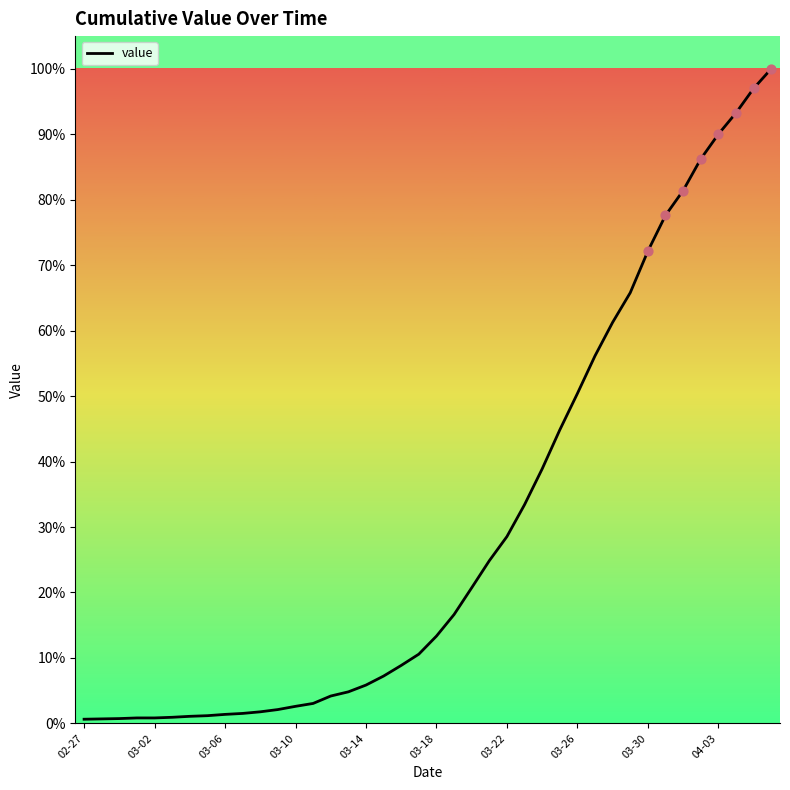

What is the maximum value shown in the chart?

100.0